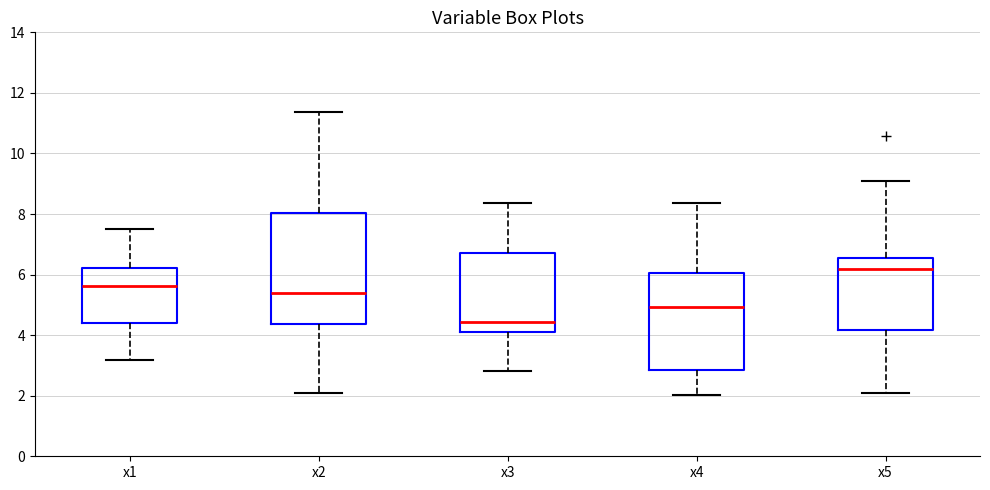

Comparing the boxes themselves (not the whiskers), which one is the tallest?

x2